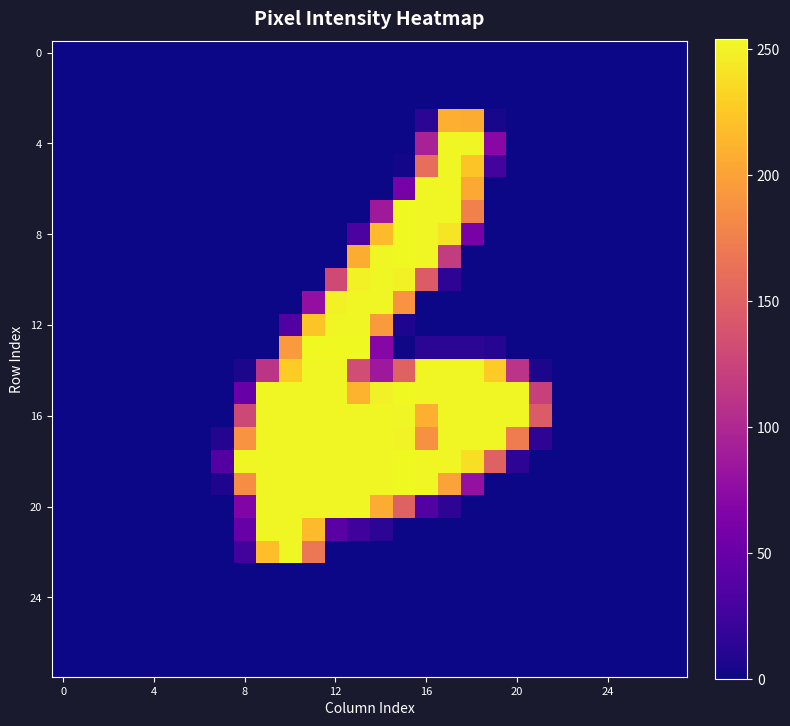

What is the greatest value displayed?

254